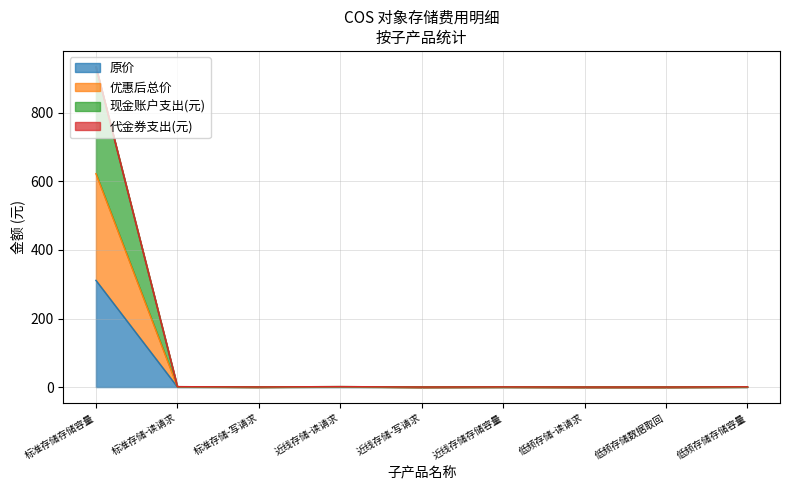

True or false: 优惠后总价 and 原价 cross at least once.

False